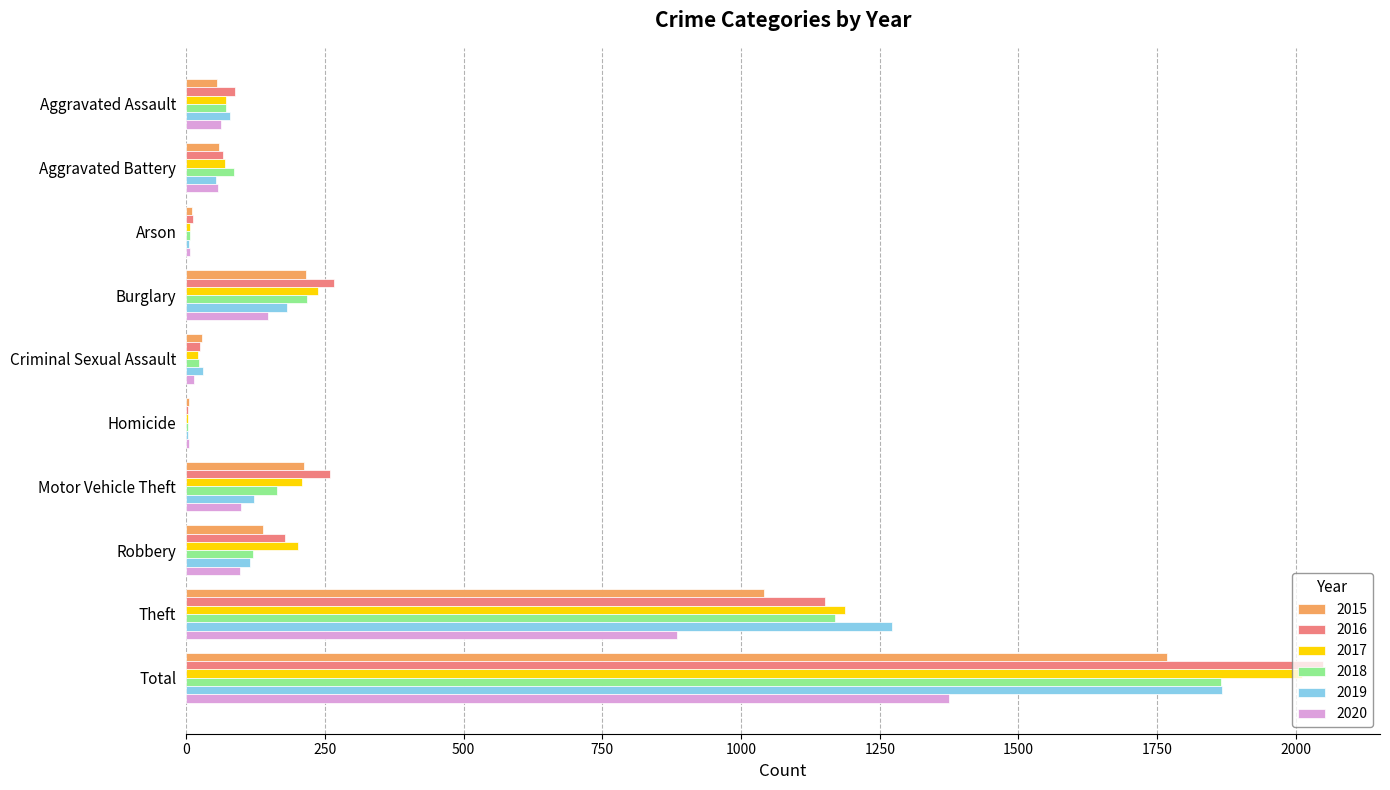

Which label corresponds to the largest value in the chart?

Total